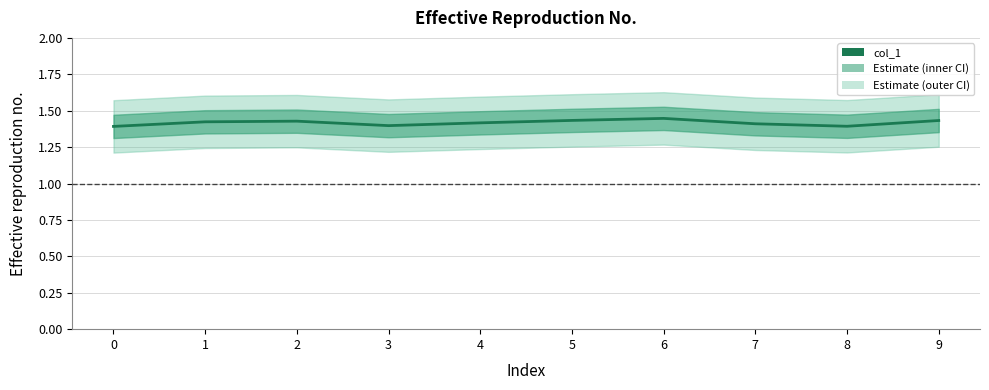

What is the sum of the values at 7 and 2?

2.8